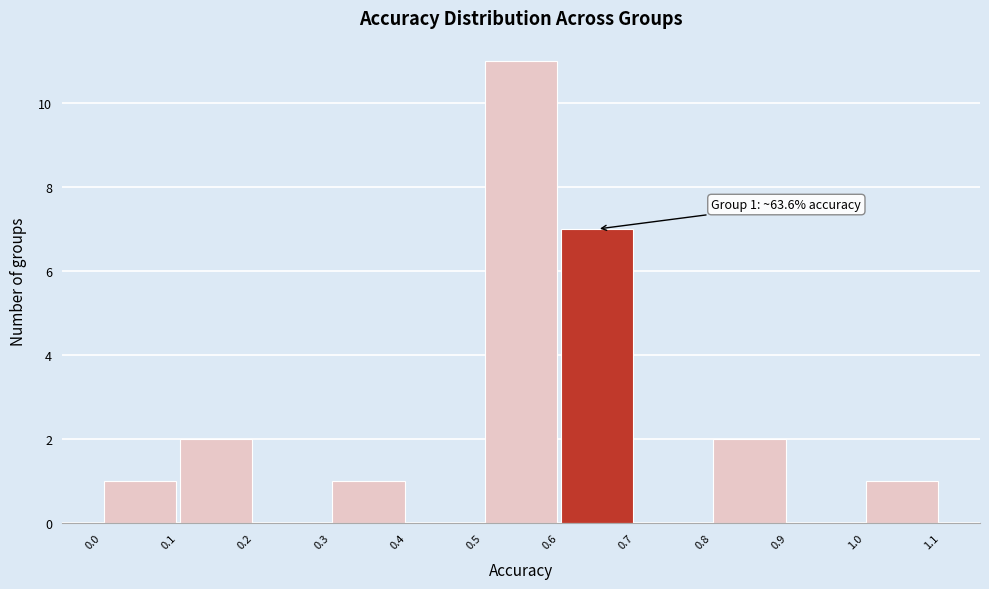

Over which range of the x-axis is the bar tallest?

0.5 to 0.6